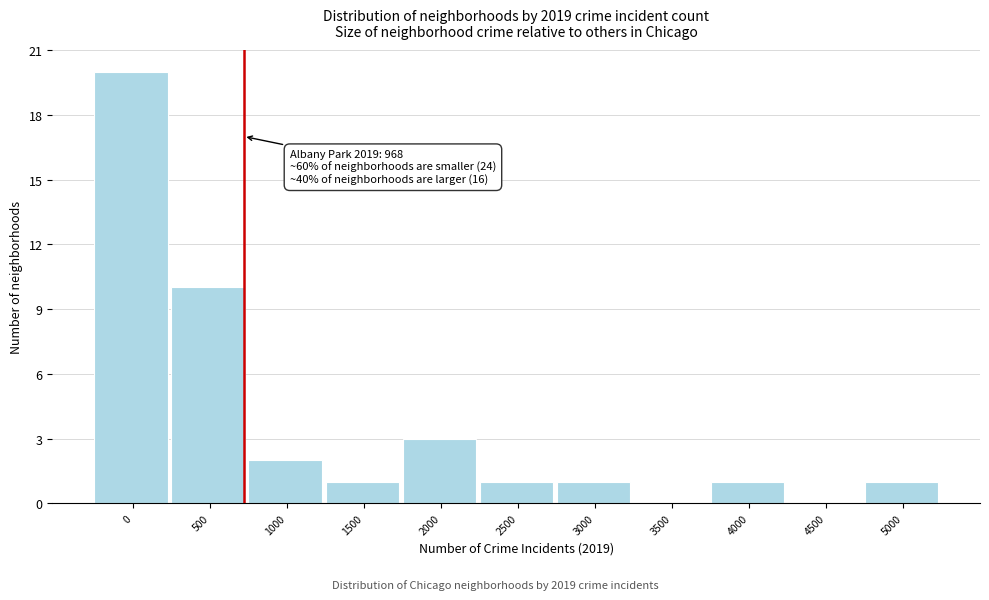

Reading left to right, transcribe all the data shown in this chart.

0=20	500=10	1000=2	1500=1	2000=3	2500=1	3000=1	3500=0	4000=1	4500=0	5000=1